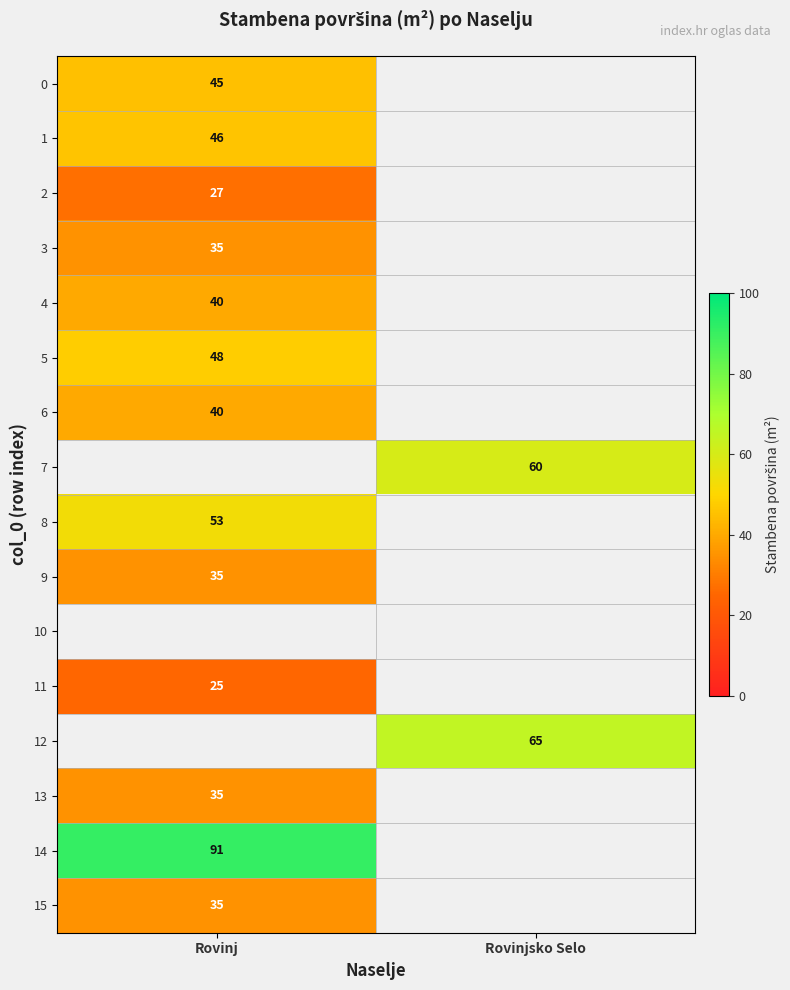

The 14 series shows 19 at Rovinj. True or false?

False